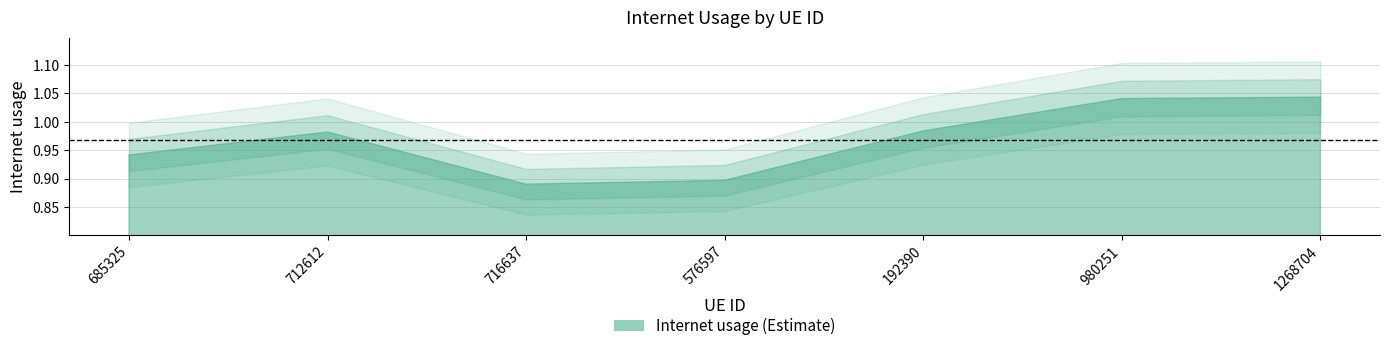

What is the value of the 7th point from the left?

1.0